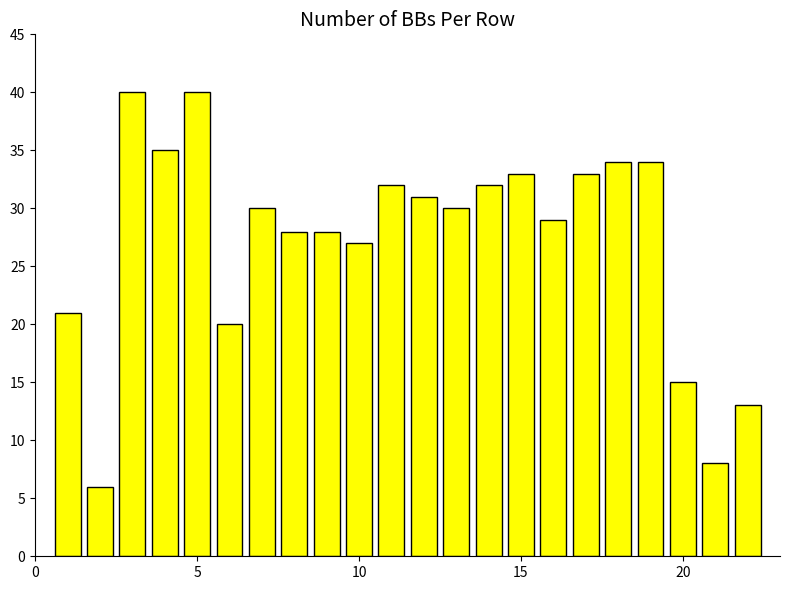

What is the greatest value displayed?

40